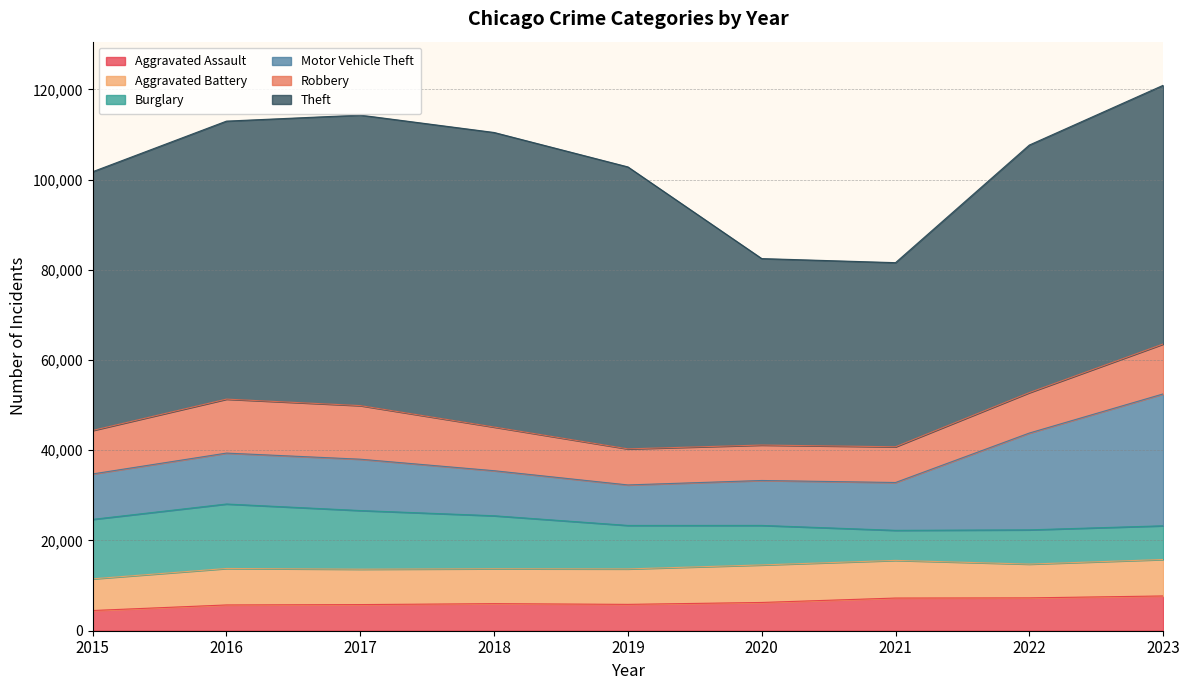

After their last crossing, which series has the higher values: Motor Vehicle Theft or Burglary?

Motor Vehicle Theft